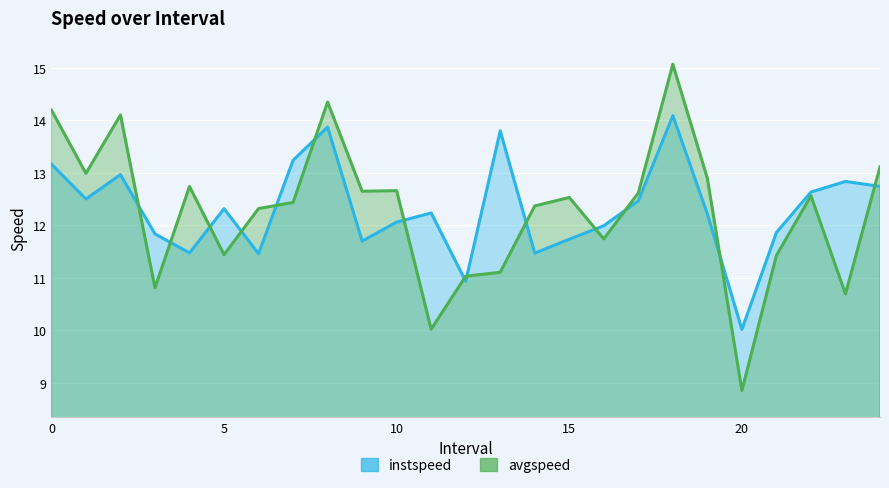

At 15.0, list the series in order from largest to smallest.

avgspeed, instspeed